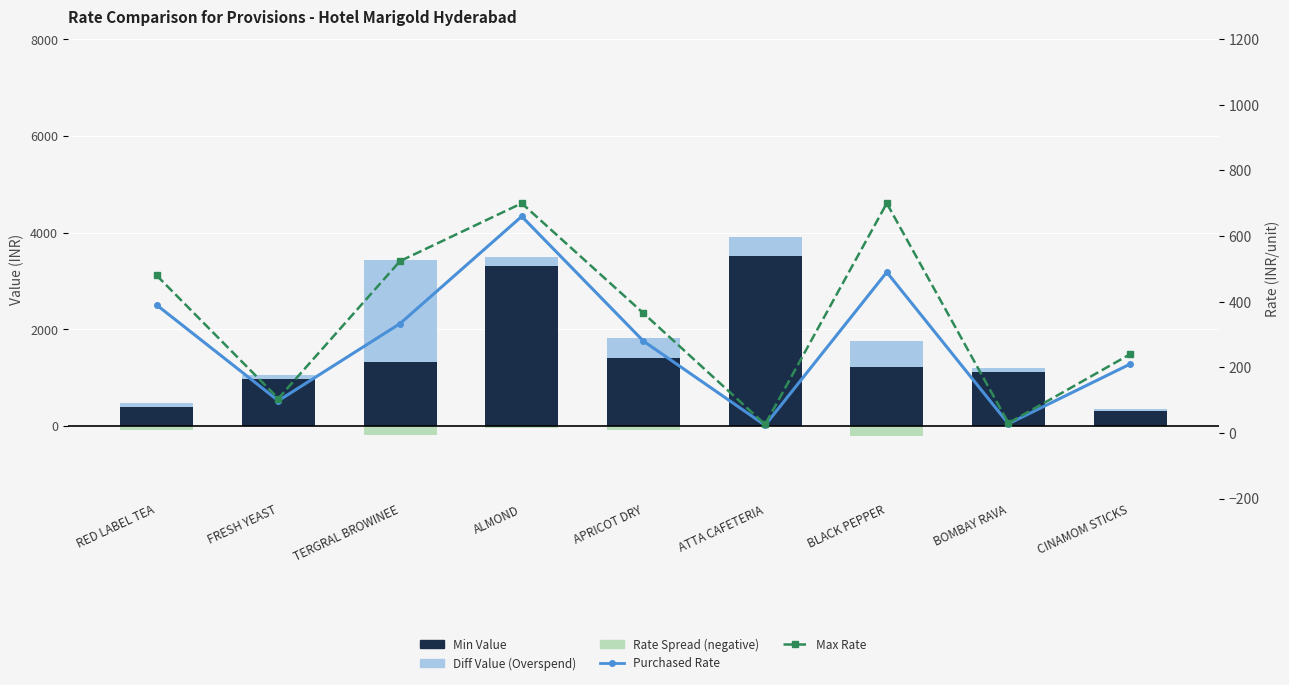

What is the difference between the Diff Value (Overspend) values at FRESH YEAST and APRICOT DRY?

357.1